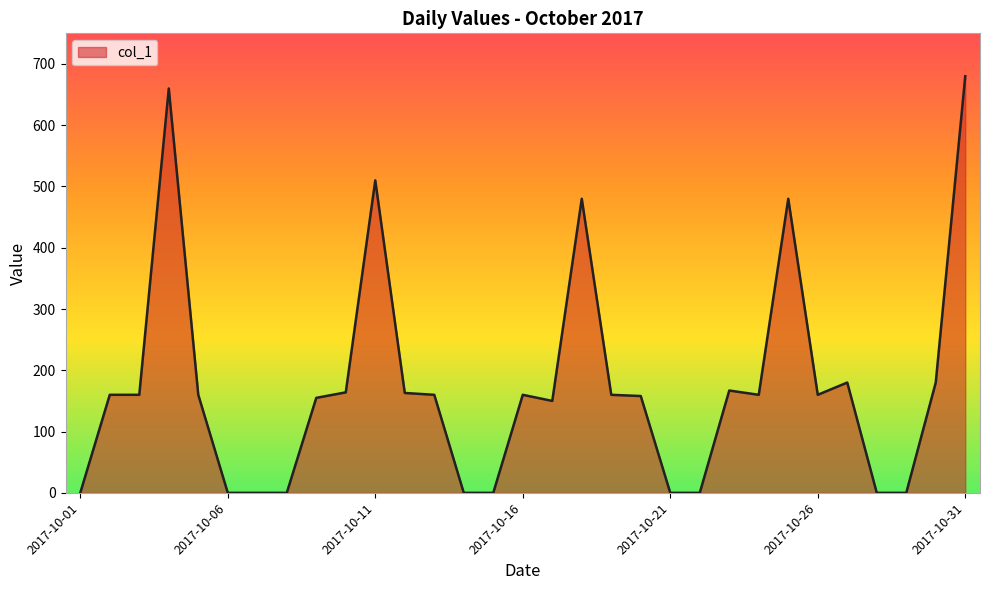

How many lines are shown in the chart?

1